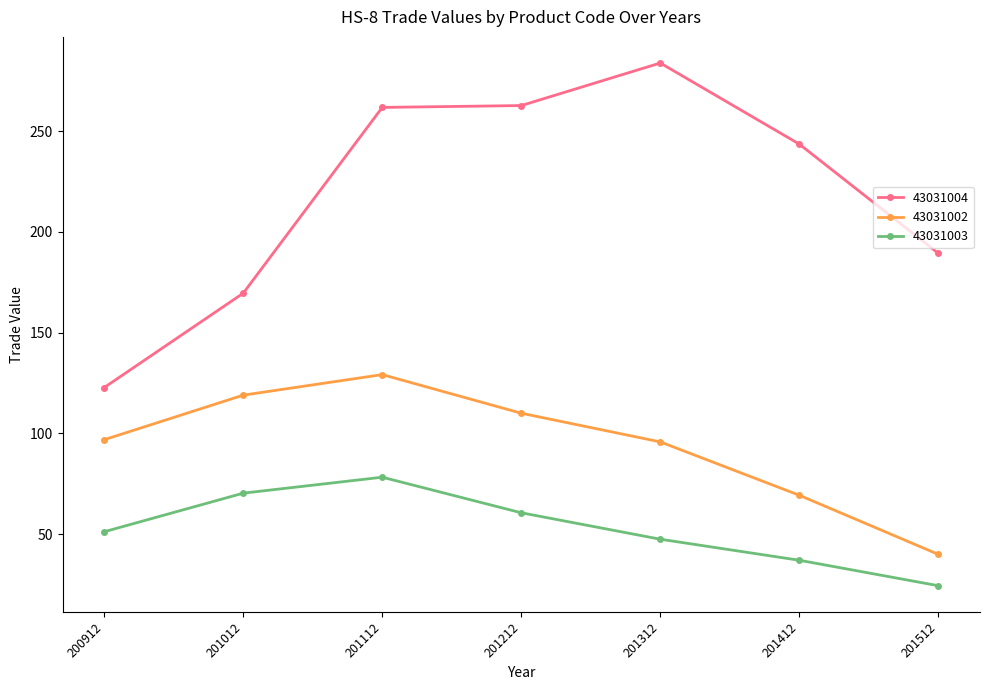

What is the difference between the highest and lowest values at 201312?

236.3